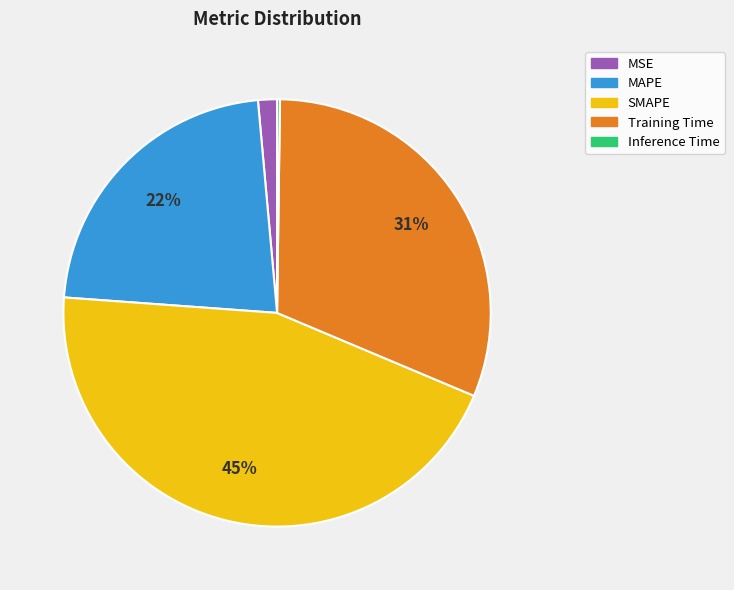

Between MAPE and MSE, which is larger?

MAPE